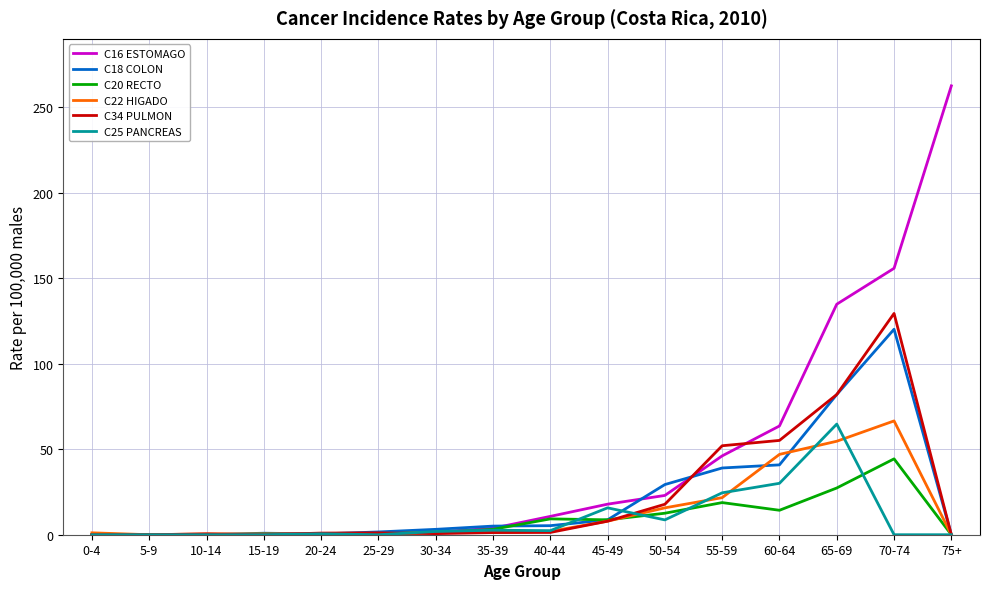

The C18 COLON series shows 156.8 at 70-74. True or false?

False